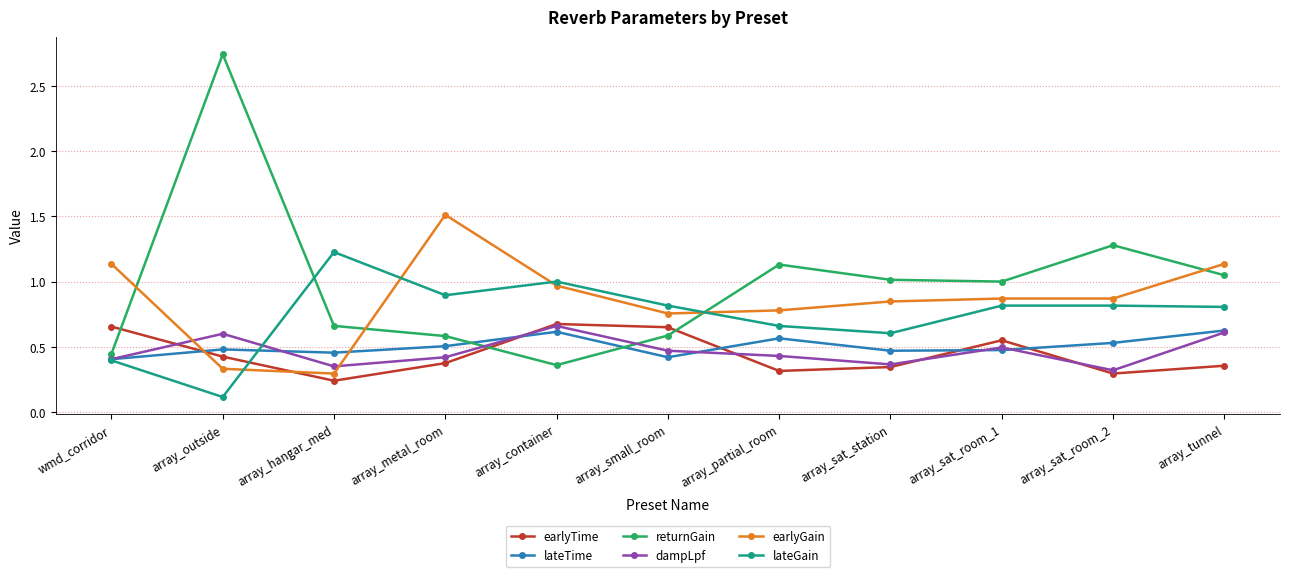

What is the sum of all returnGain values?

10.8